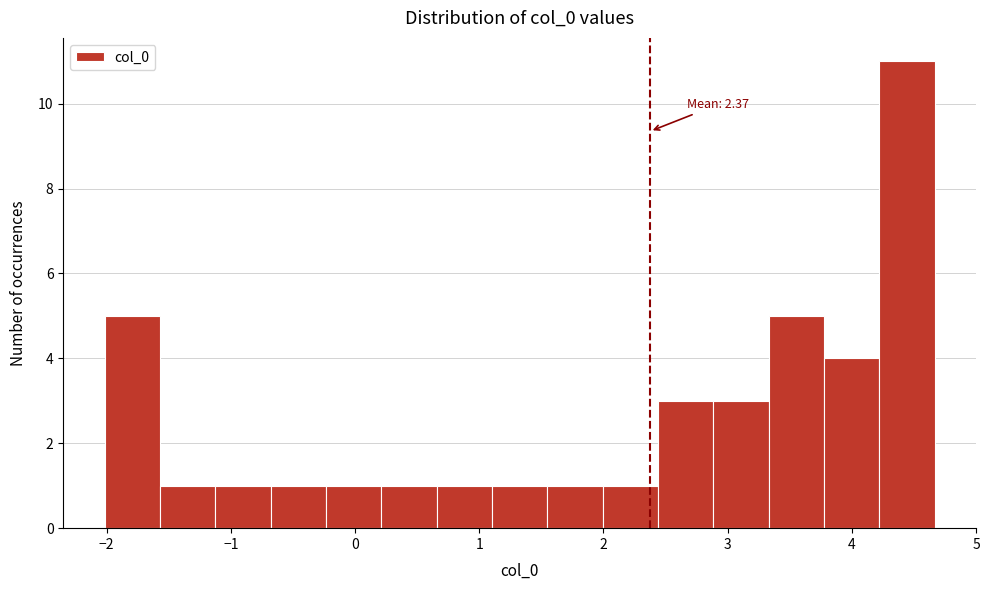

Which range on the x-axis has the tallest bar?

4.2 to 4.7